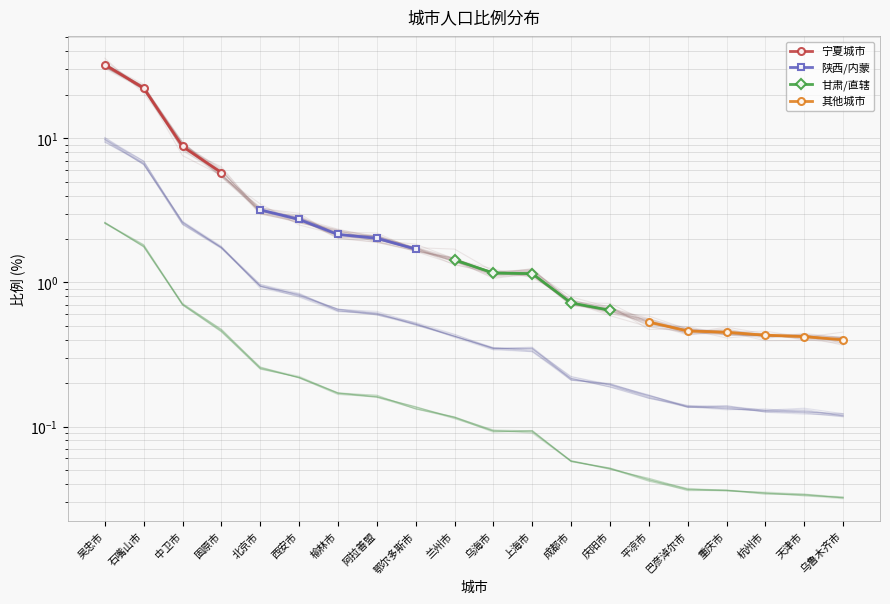

Between 杭州市 and 吴忠市, which is larger?

吴忠市